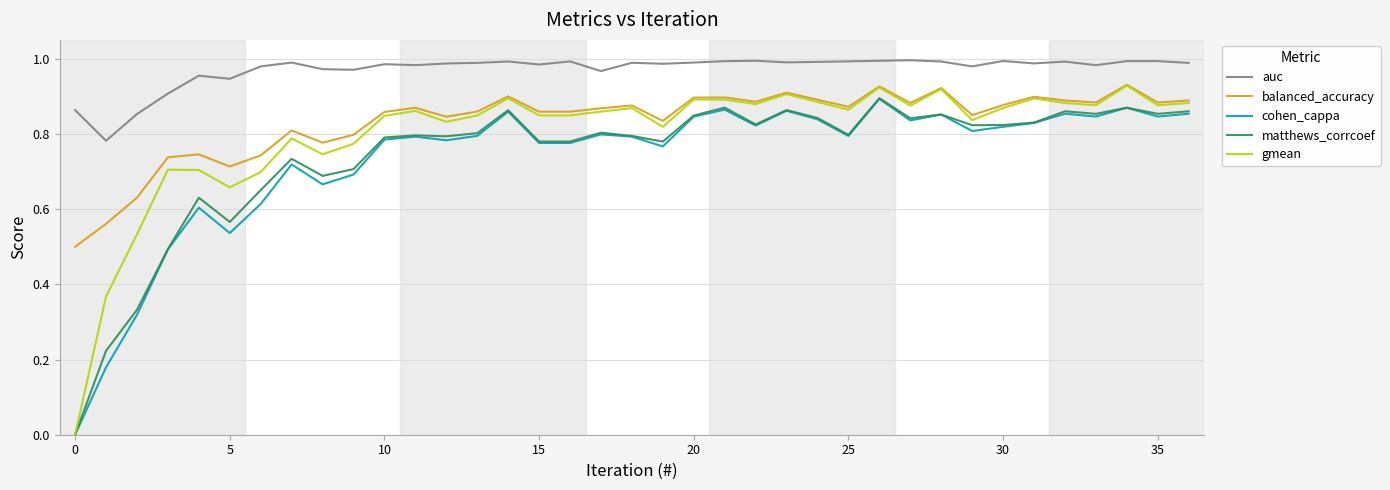

True or false: gmean and auc intersect in this chart.

False